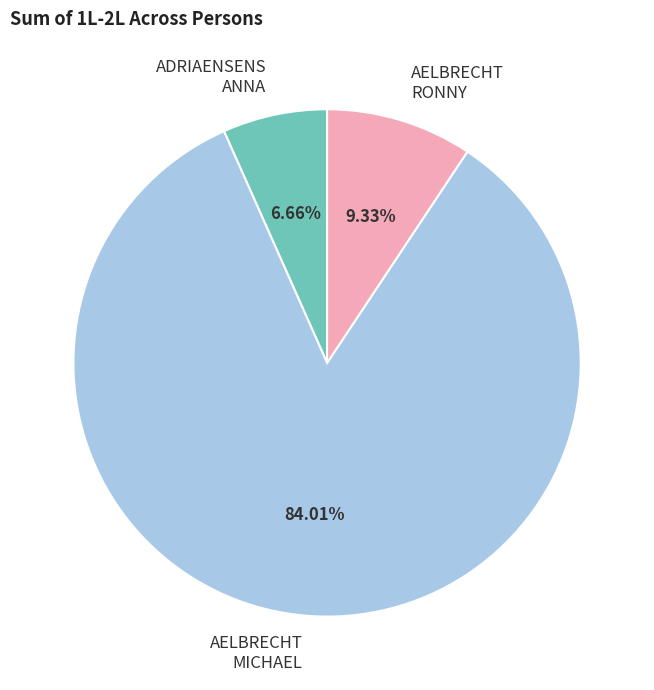

Which has a higher value, AELBRECHT MICHAEL or AELBRECHT RONNY?

AELBRECHT MICHAEL